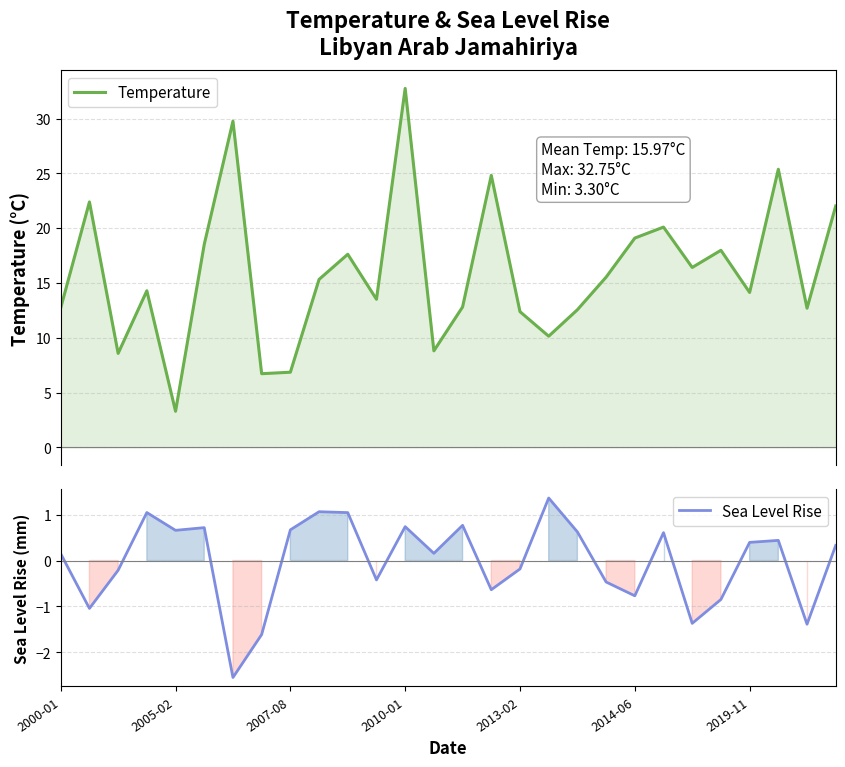

What is the greatest value displayed?

32.7